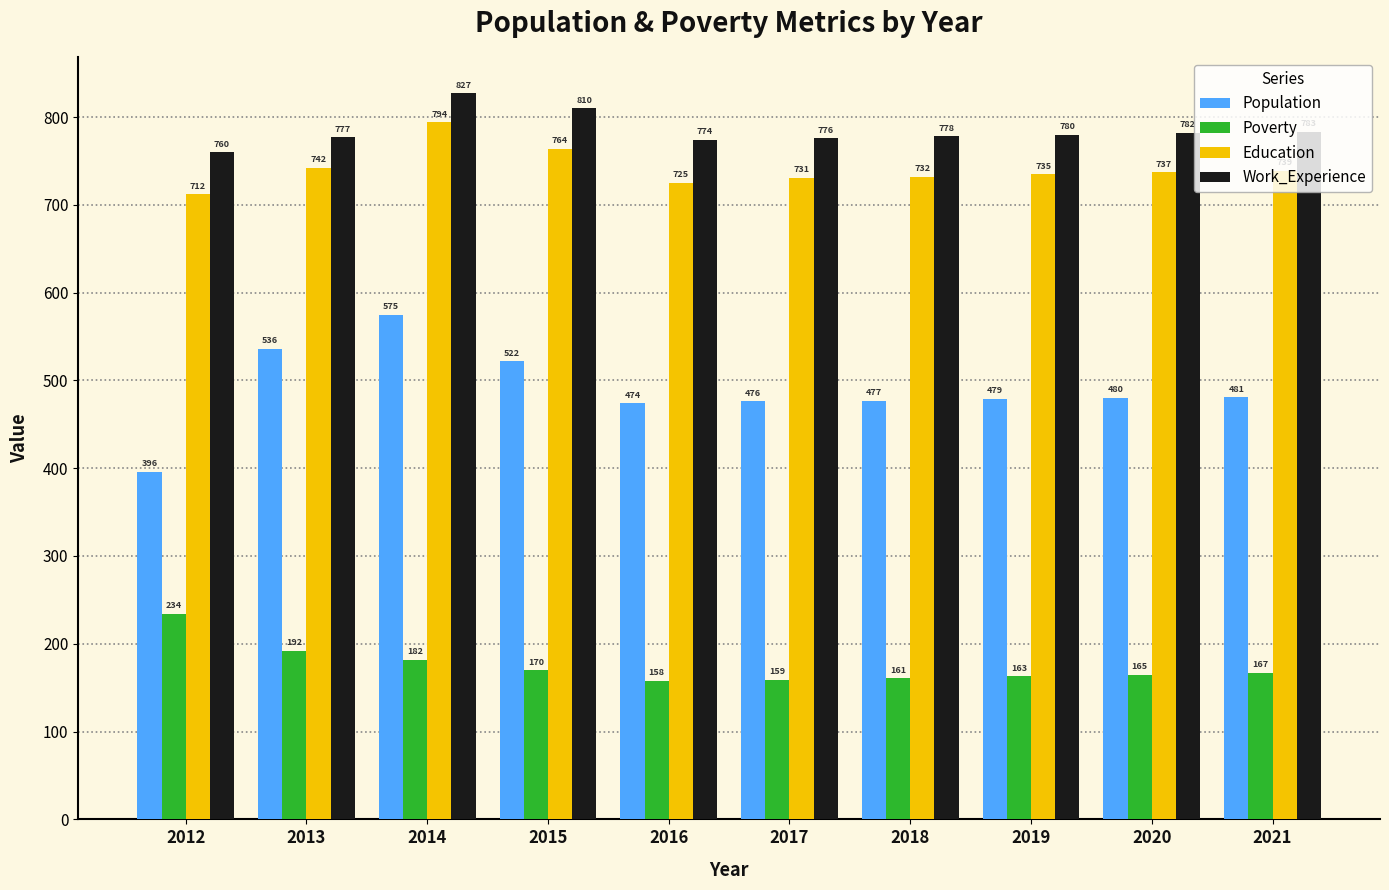

Which series changed the most between 2012 and 2020?

Population